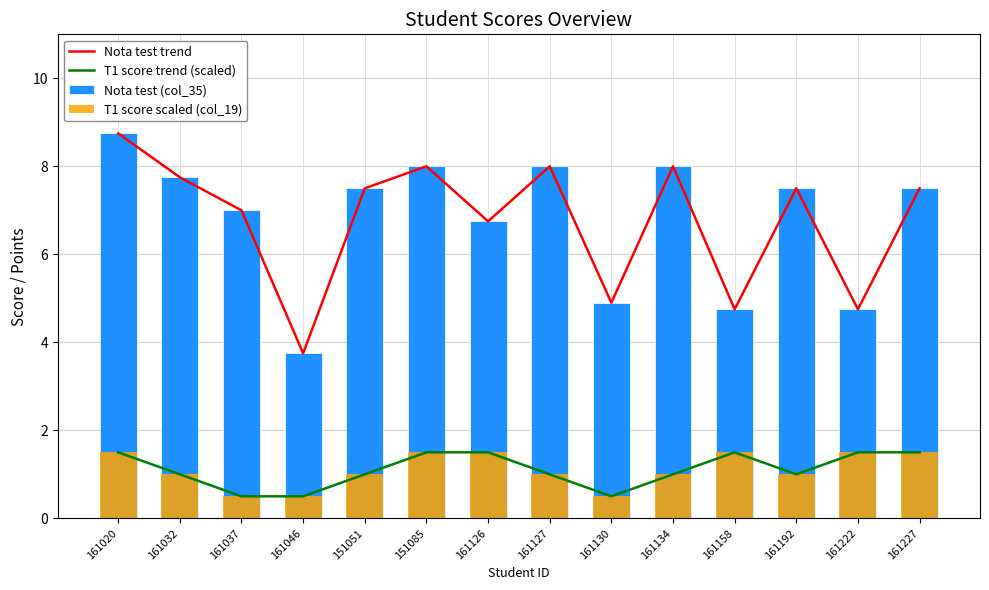

What is the value of the Nota test (col_35) bar at the 11th from the left?

4.8